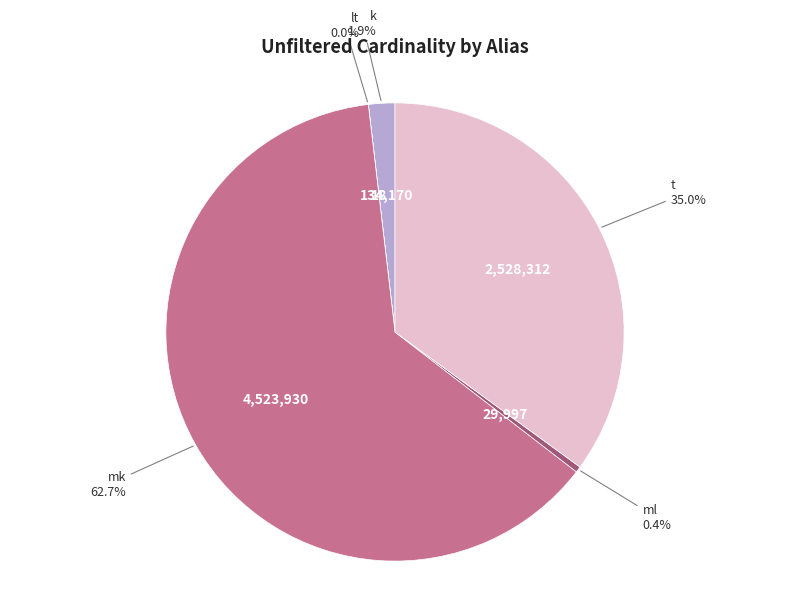

Is there any slice that represents more than half of the pie?

Yes